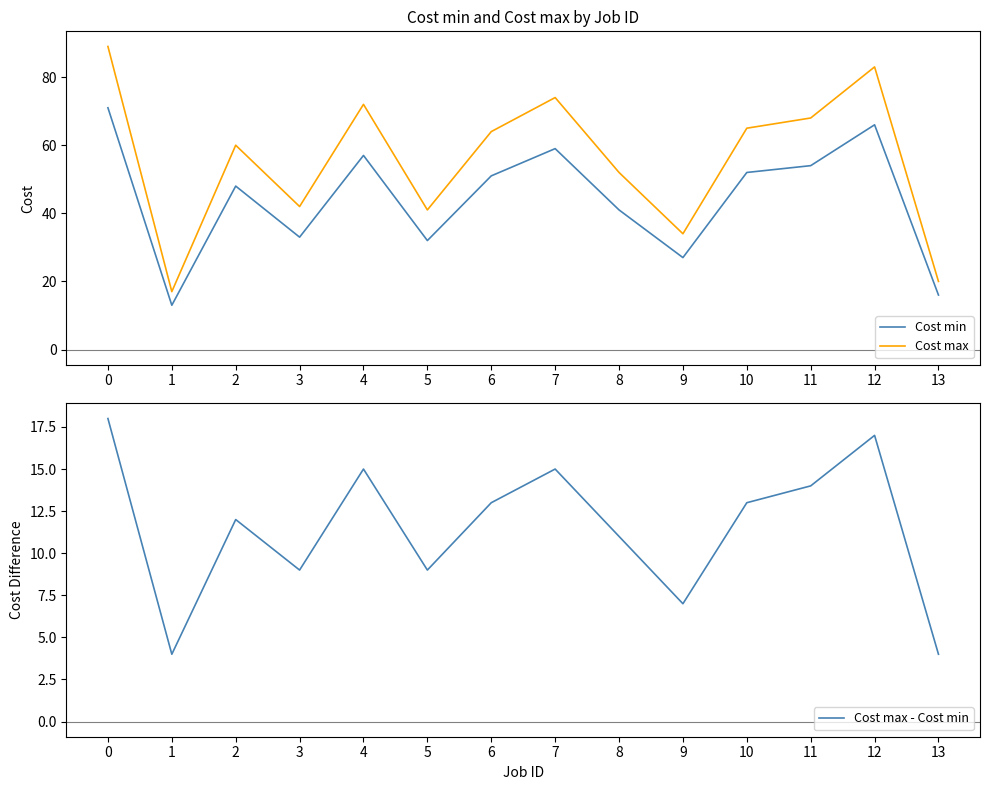

True or false: Cost max has more than 0 points higher than both neighbors.

True